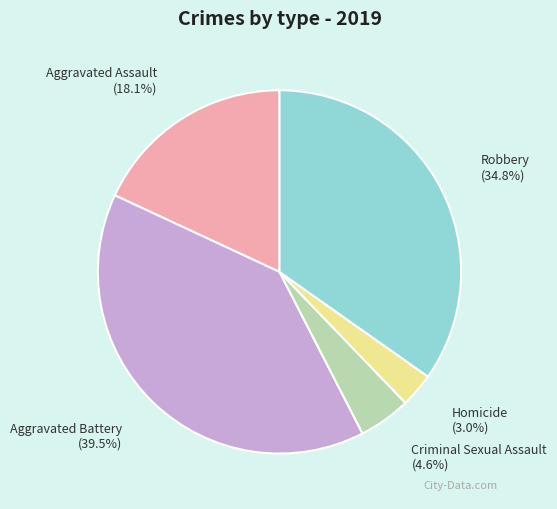

How many slices are in this pie chart?

5